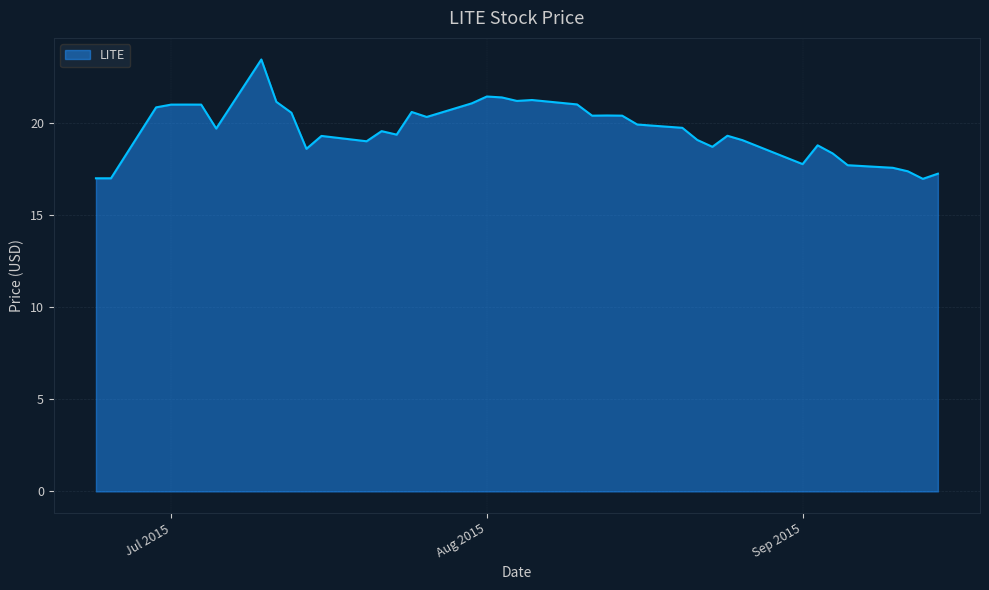

What is the minimum value shown in the chart?

17.0